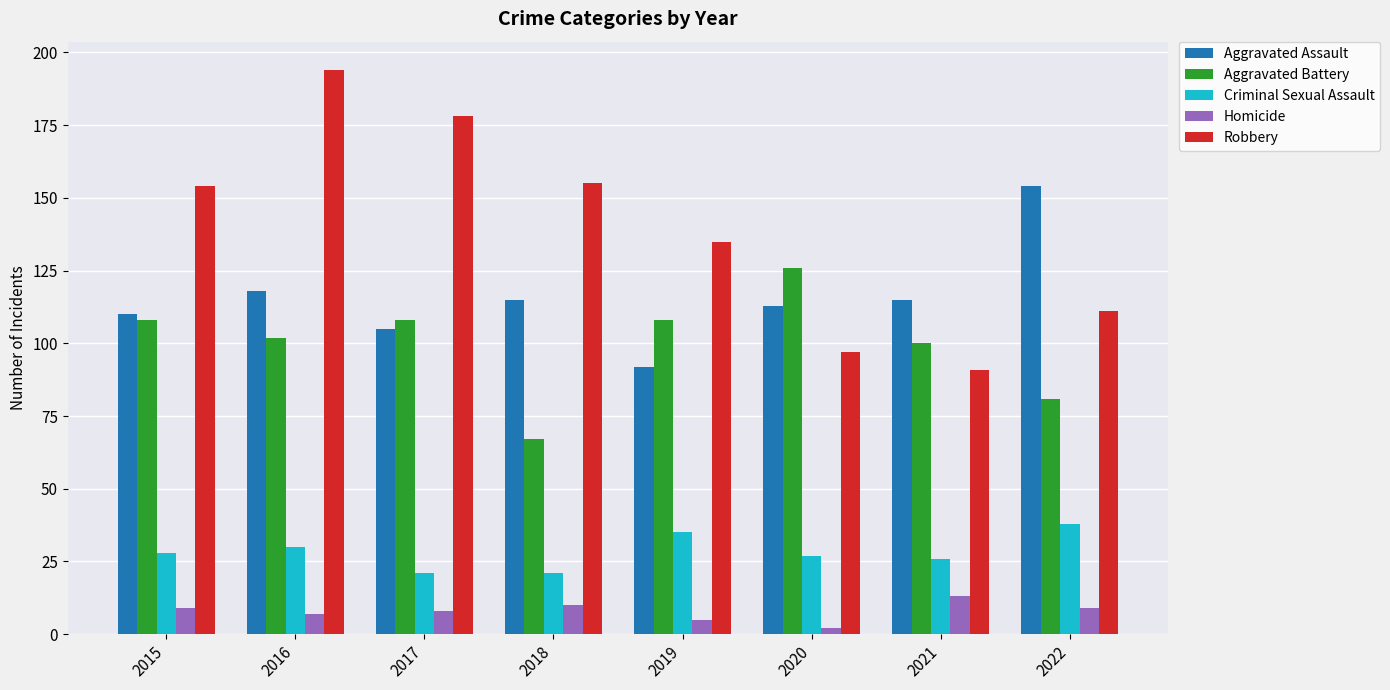

What is the maximum value shown in the chart?

194